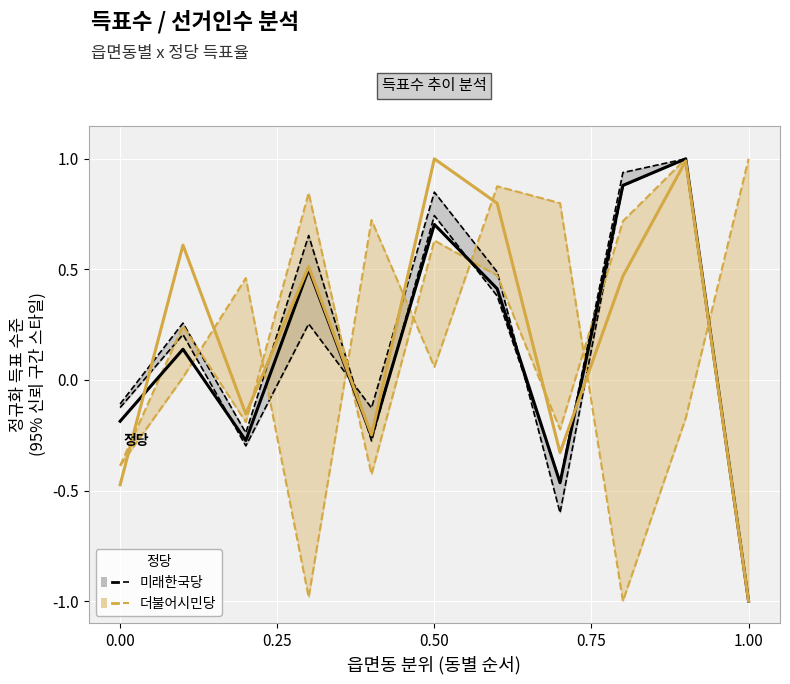

Which series changed the most between 0.50 and 1.00?

더불어시민당 (Democrat)